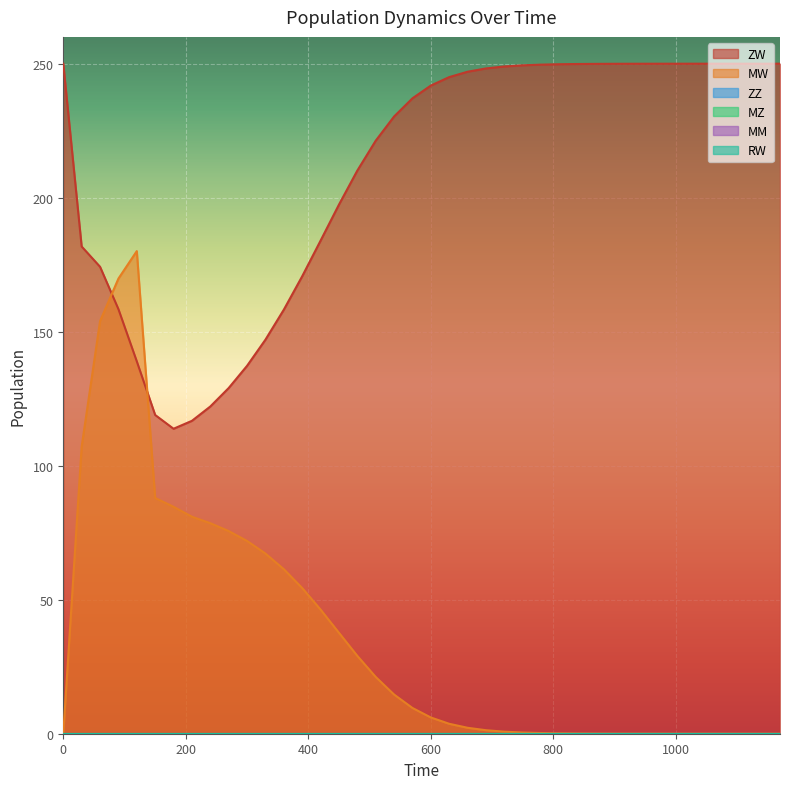

Reading right to left, extract all data points from this chart.

ZW: 250.0	250.0	250.0	250.0	250.0	250.0	250.0	250.0	250.0	250.0	249.9	249.9	249.8	249.7	249.4	249.0	248.2	247.0	245.0	241.8	237.1	230.3	221.3	210.1	197.4	184.0	170.7	158.2	147.0	137.3	129.0	122.1	116.7	113.8	118.9	138.9	158.4	174.2	181.8	250.0
MW: 0.0	0.0	0.0	0.0	0.0	0.0	0.0	0.0	0.0	0.0	0.0	0.1	0.1	0.3	0.4	0.8	1.3	2.2	3.7	6.1	9.6	14.6	21.2	29.0	37.7	46.3	54.4	61.4	67.2	71.9	75.6	78.6	81.0	84.7	88.0	180.1	169.8	153.9	107.1	0.0
ZZ: 0.0	0.0	0.0	0.0	0.0	0.0	0.0	0.0	0.0	0.0	0.0	0.0	0.0	0.0	0.0	0.0	0.0	0.0	0.0	0.0	0.0	0.0	0.0	0.0	0.0	0.0	0.0	0.0	0.0	0.0	0.0	0.0	0.0	0.0	0.0	0.0	0.0	0.0	0.0	0.0
MZ: 0.0	0.0	0.0	0.0	0.0	0.0	0.0	0.0	0.0	0.0	0.0	0.0	0.0	0.0	0.0	0.0	0.0	0.0	0.0	0.0	0.0	0.0	0.0	0.0	0.0	0.0	0.0	0.0	0.0	0.0	0.0	0.0	0.0	0.0	0.0	0.0	0.0	0.0	0.0	0.0
MM: 0.0	0.0	0.0	0.0	0.0	0.0	0.0	0.0	0.0	0.0	0.0	0.0	0.0	0.0	0.0	0.0	0.0	0.0	0.0	0.0	0.0	0.0	0.0	0.0	0.0	0.0	0.0	0.0	0.0	0.0	0.0	0.0	0.0	0.0	0.0	0.0	0.0	0.0	0.0	0.0
RW: 0.0	0.0	0.0	0.0	0.0	0.0	0.0	0.0	0.0	0.0	0.0	0.0	0.0	0.0	0.0	0.0	0.0	0.0	0.0	0.0	0.0	0.0	0.0	0.0	0.0	0.0	0.0	0.0	0.0	0.0	0.0	0.0	0.0	0.0	0.0	0.0	0.0	0.0	0.0	0.0